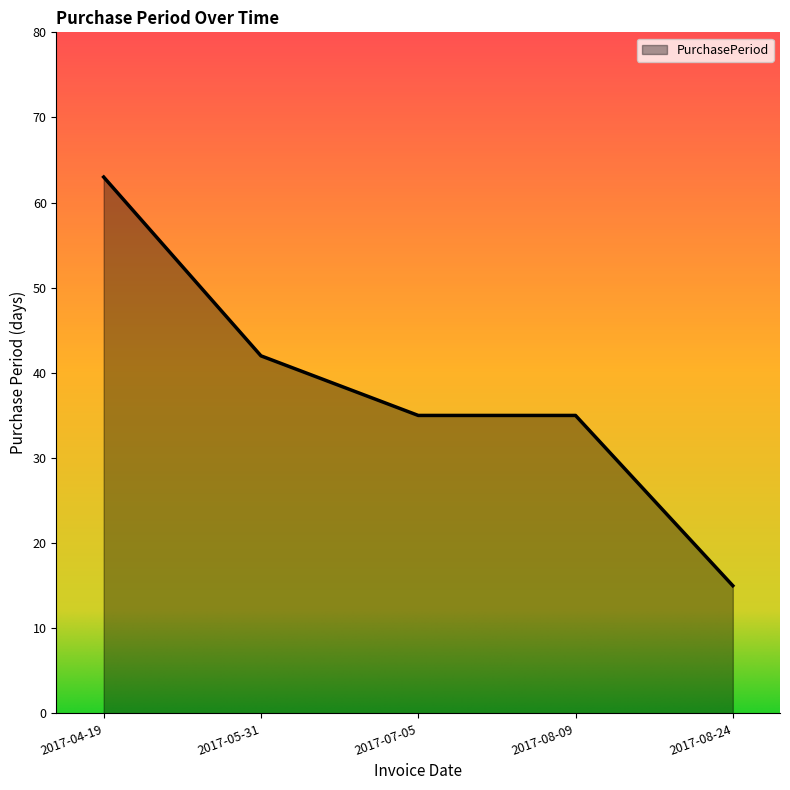

At which label is the value closest to 39?

2017-05-31